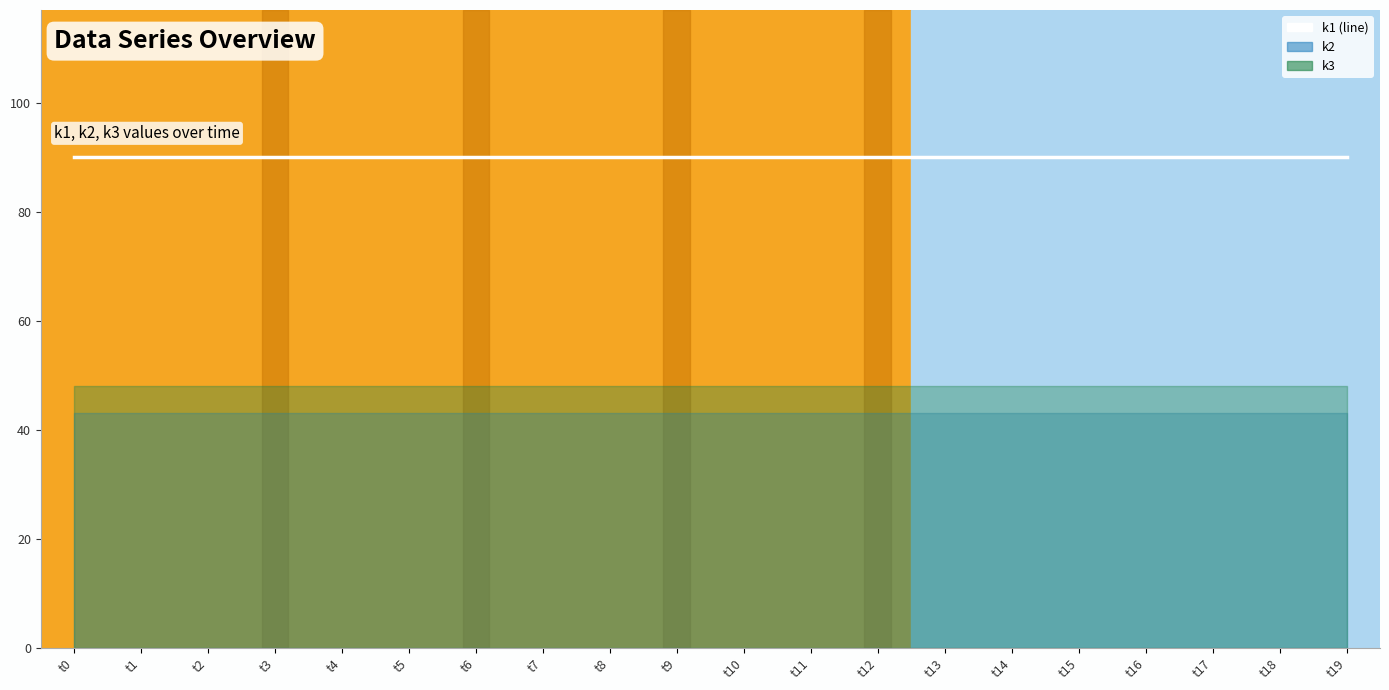

What is the value of the k1 point at the 12th from the left?

90